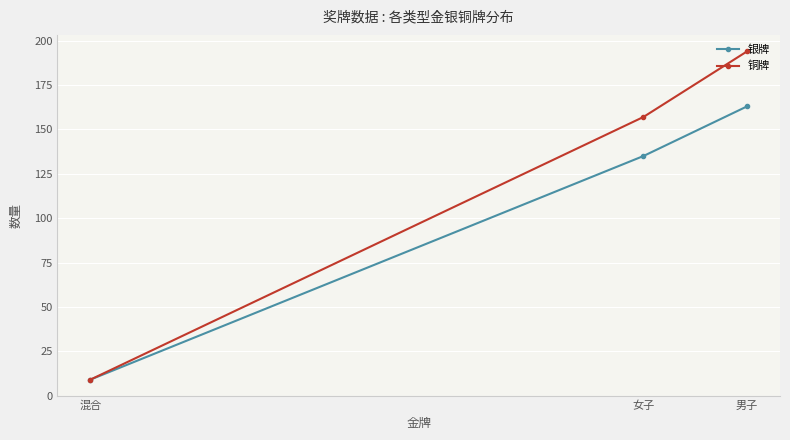

Rank the series by their average value, from highest to lowest.

铜牌, 银牌